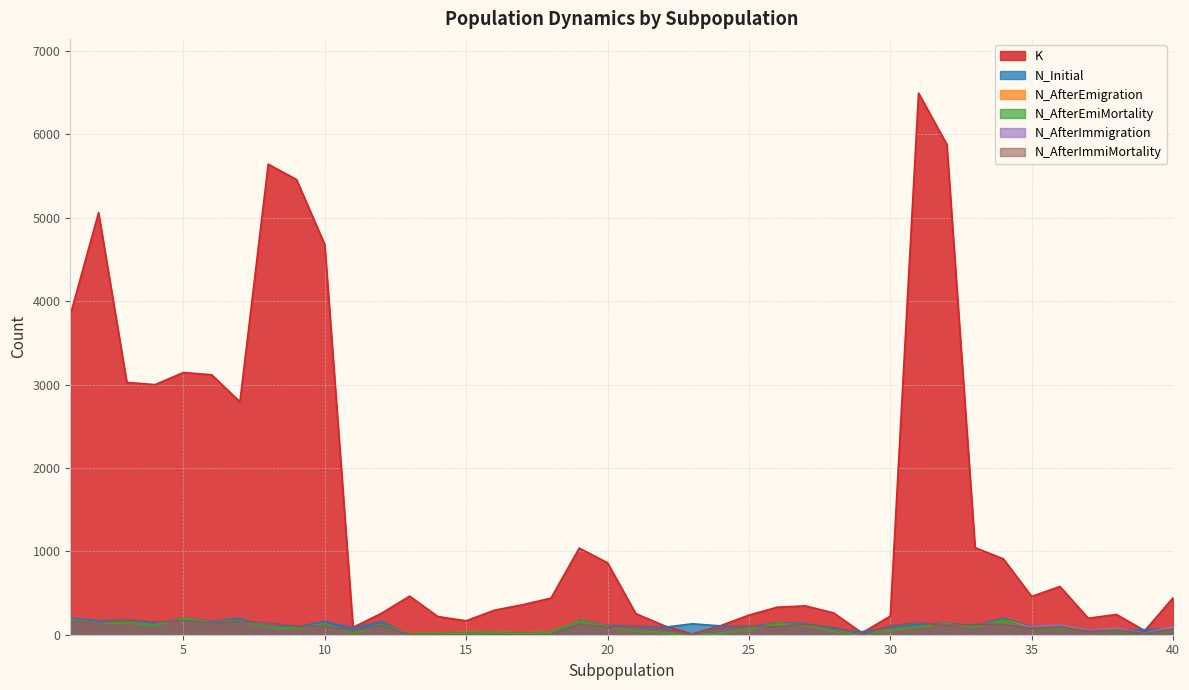

At how many categories does at least one series exceed 2268?

12